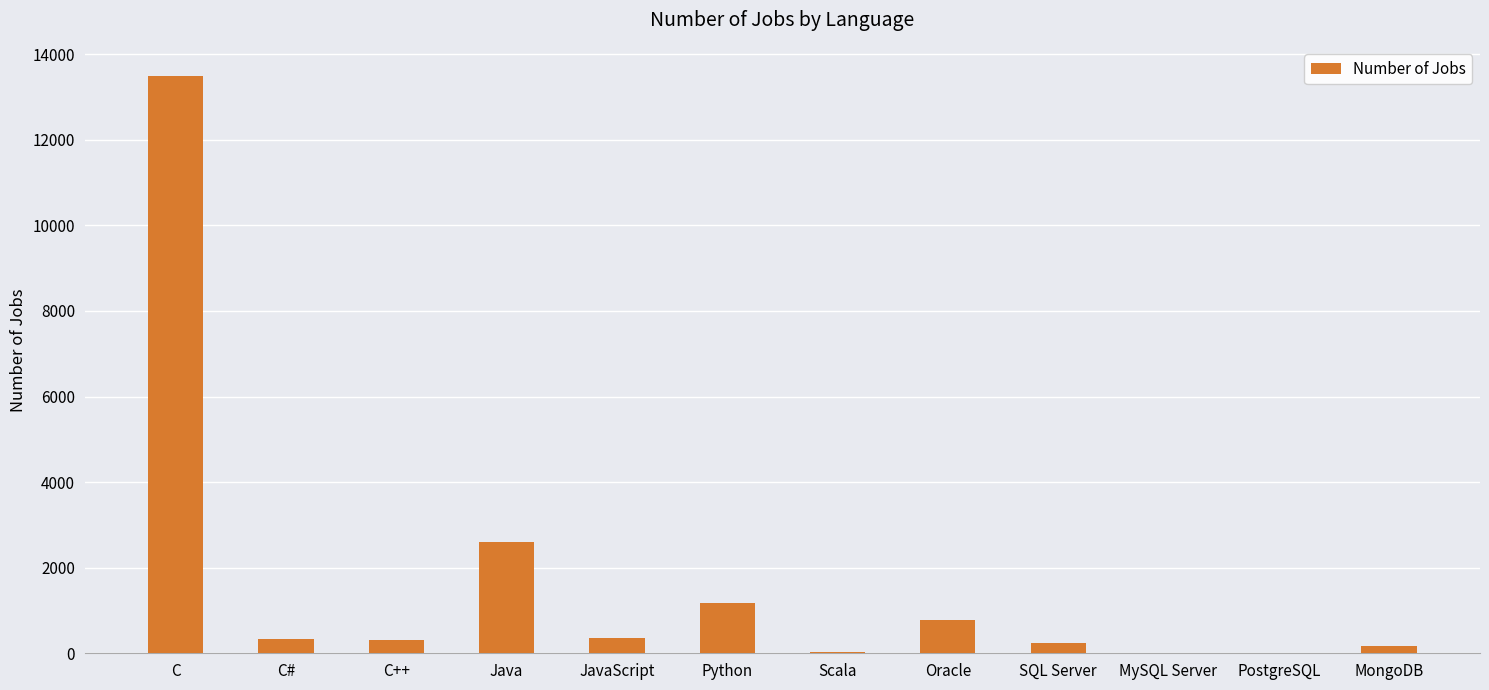

The value at Java is 4075. True or false?

False